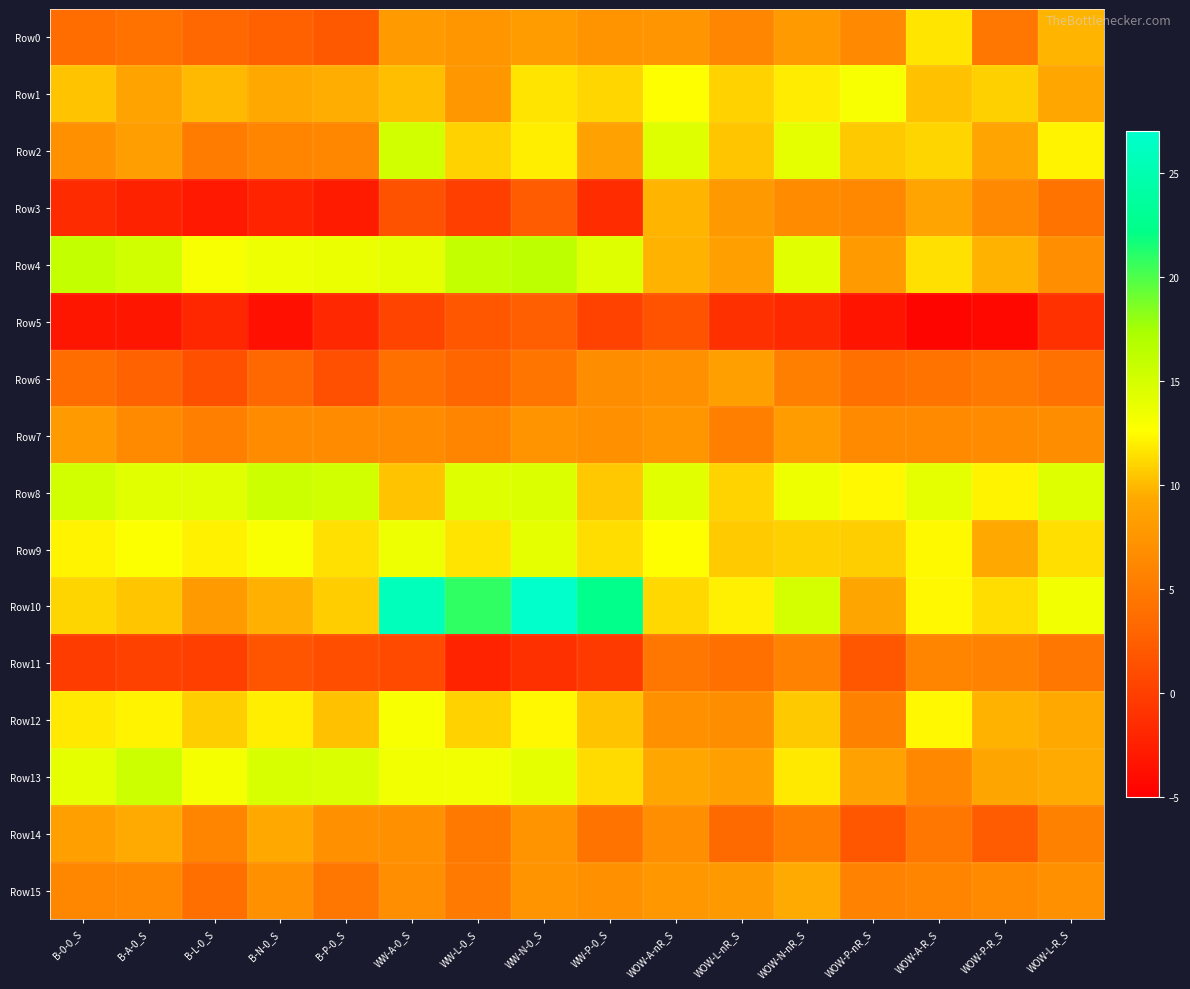

At which category does the chart reach its peak across all series?

WW-N-0_S